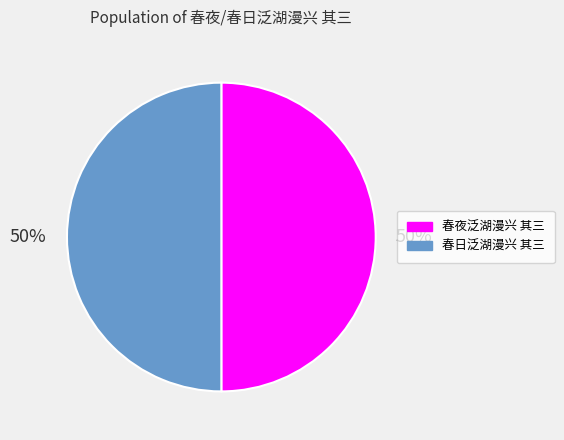

True or false: 春夜泛湖漫兴 其三 accounts for 50% of the total.

True